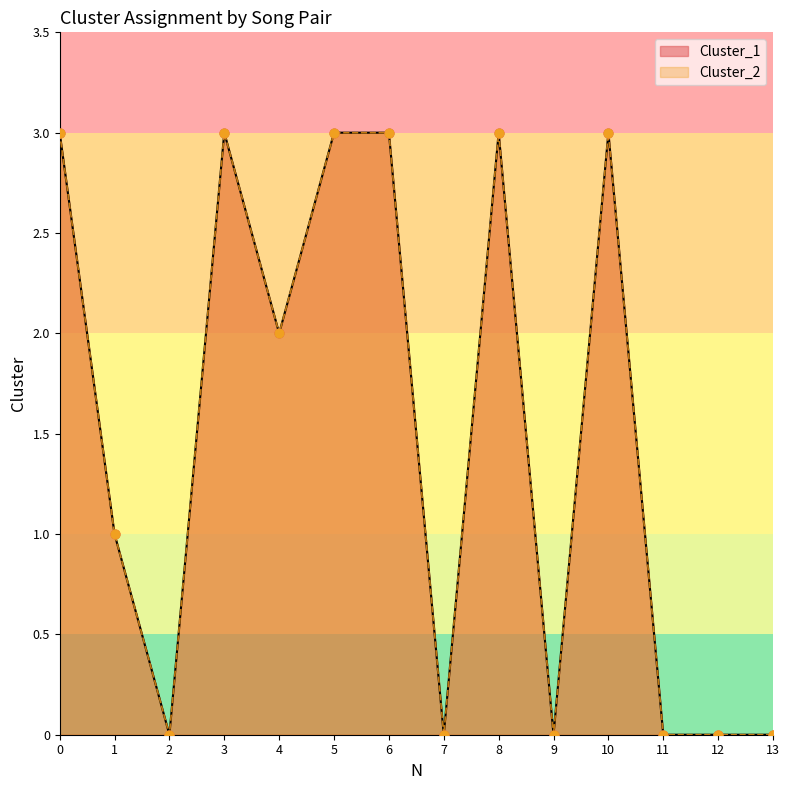

What are all the series names shown in the legend?

Cluster_1, Cluster_2